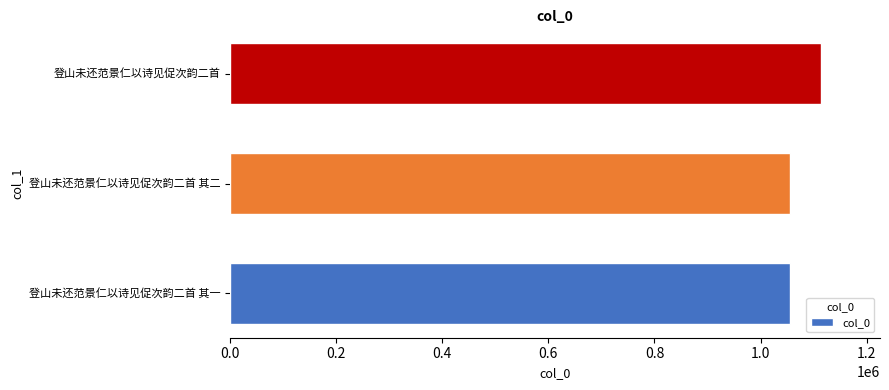

True or false: the data shows 1055661 at 登山未还范景仁以诗见促次韵二首 其二.

True